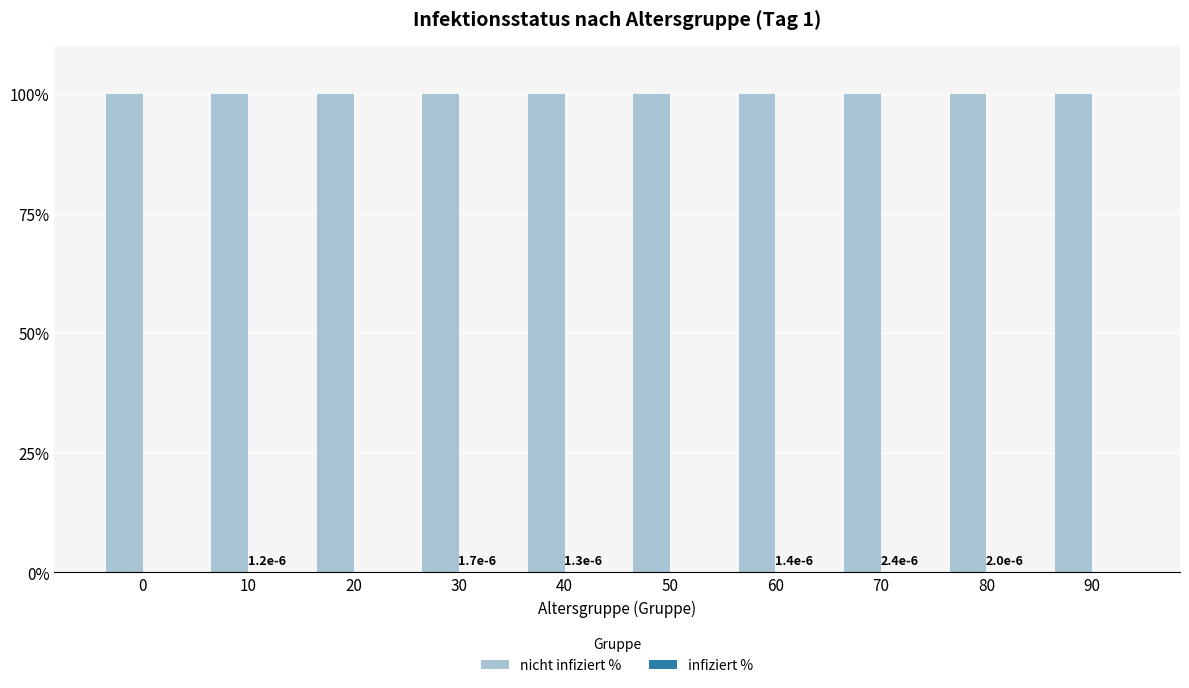

The value of infiziert % at 80 is 0.0. True or false?

False